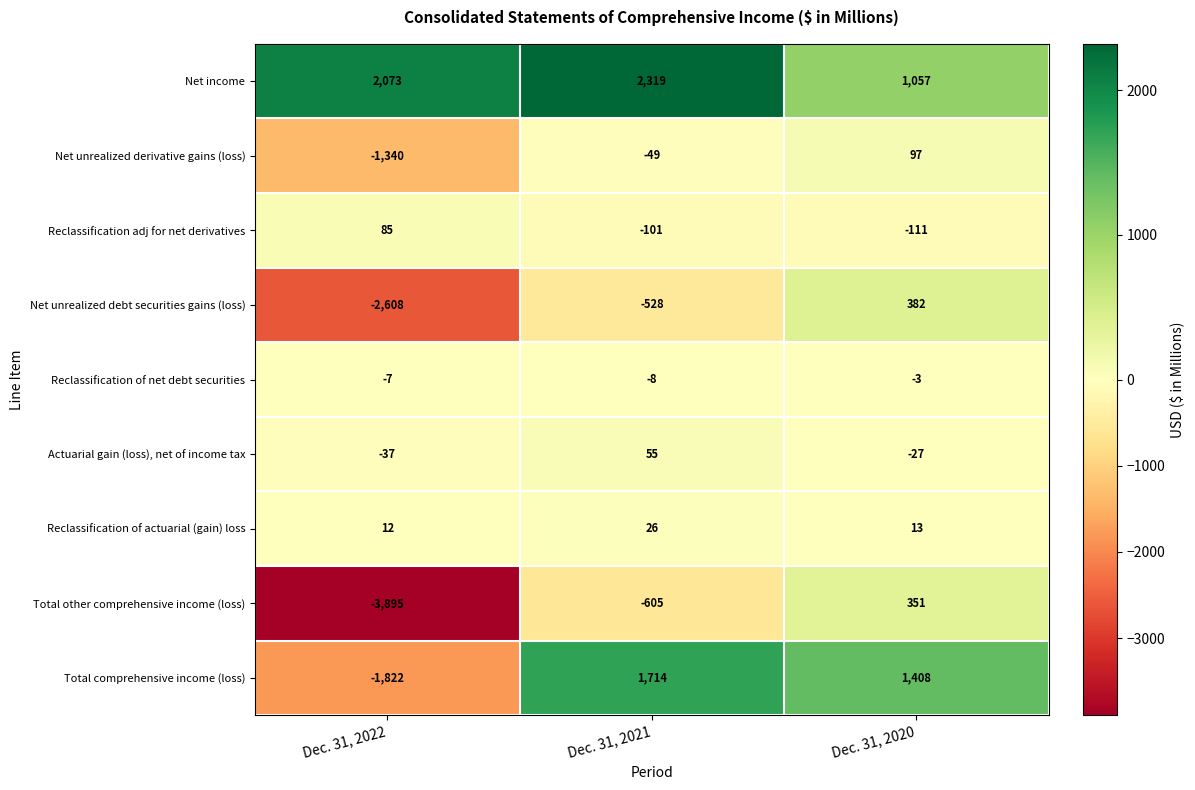

At how many categories does at least one series exceed 379?

3